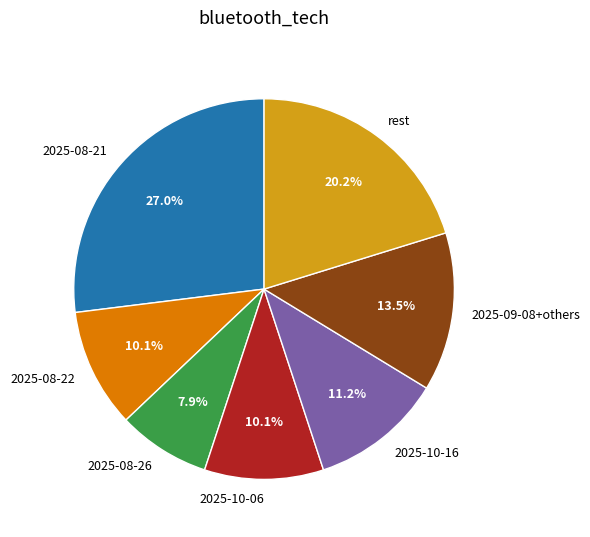

Do rest and 2025-10-16 together represent more than half of the pie?

No